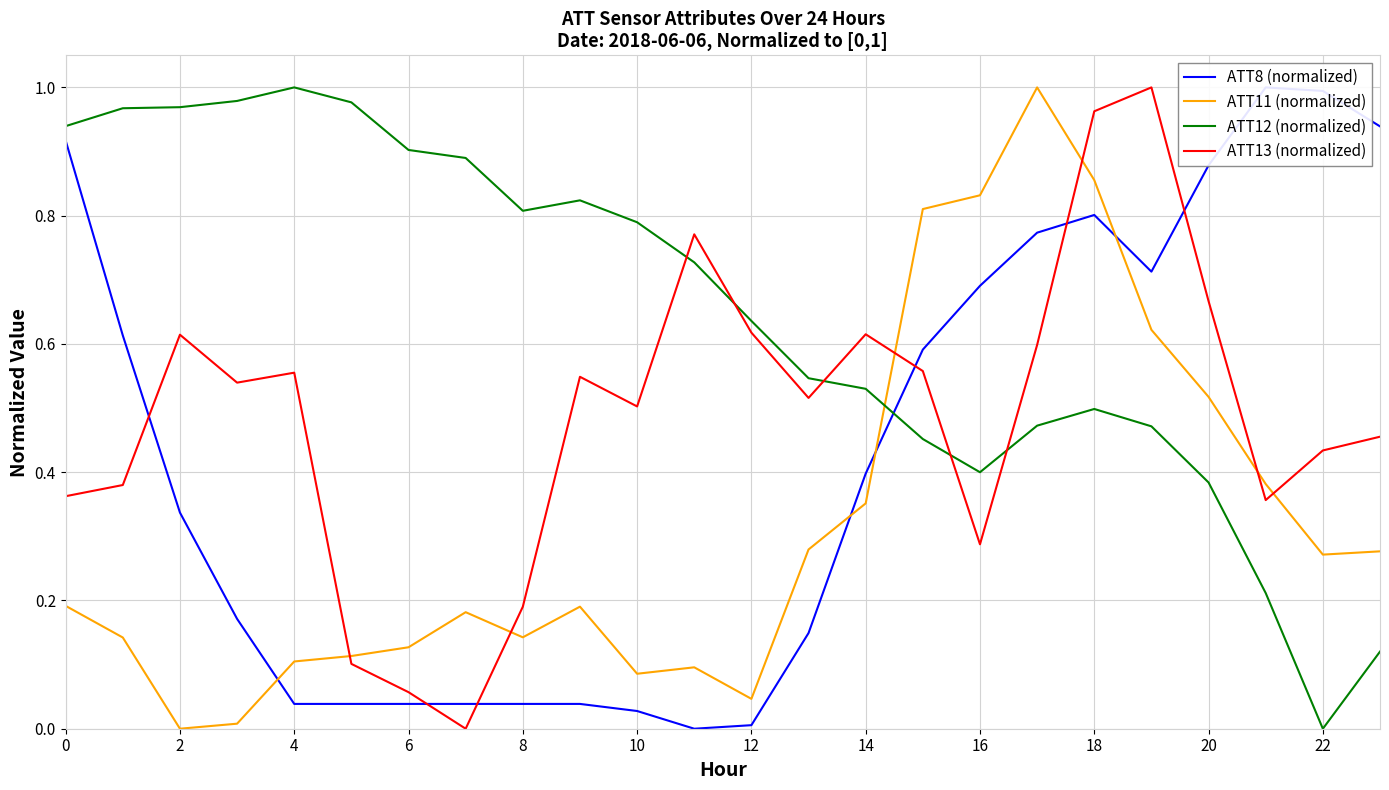

What is the label of the 12th point from the right?

12